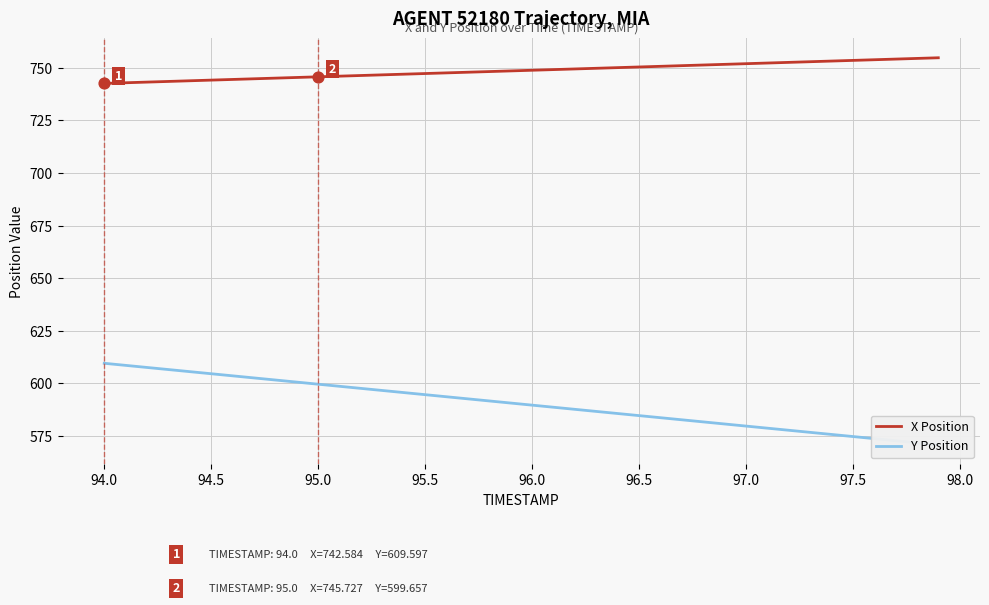

Which series reaches the maximum Y coordinate?

X Position